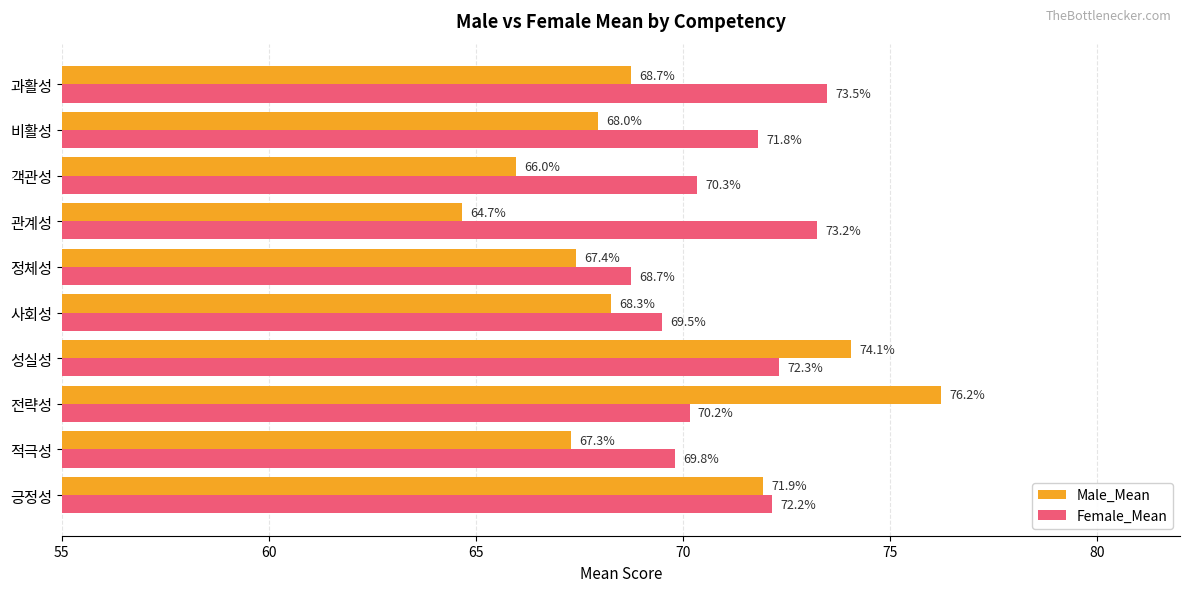

At which label is Female_Mean closest to 71?

객관성